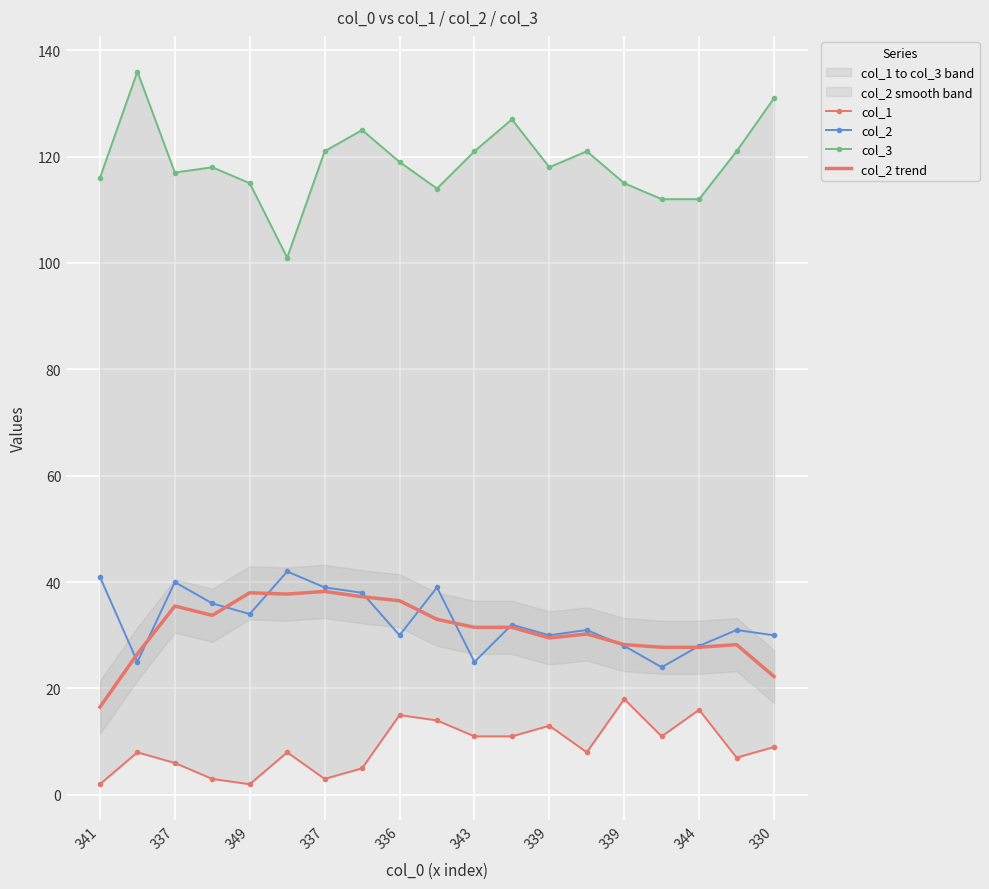

What is the lowest value of the col_2 trend series?

16.5